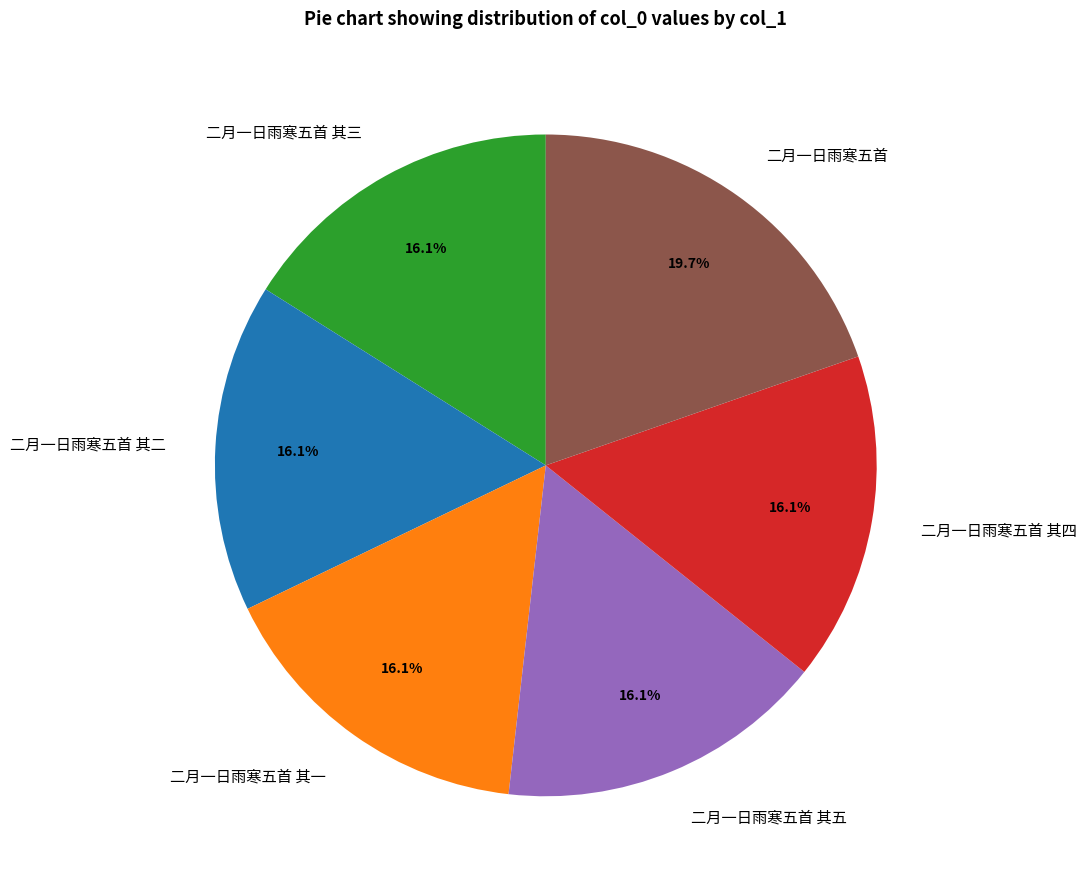

To the nearest percent, what is the average slice percentage?

17%